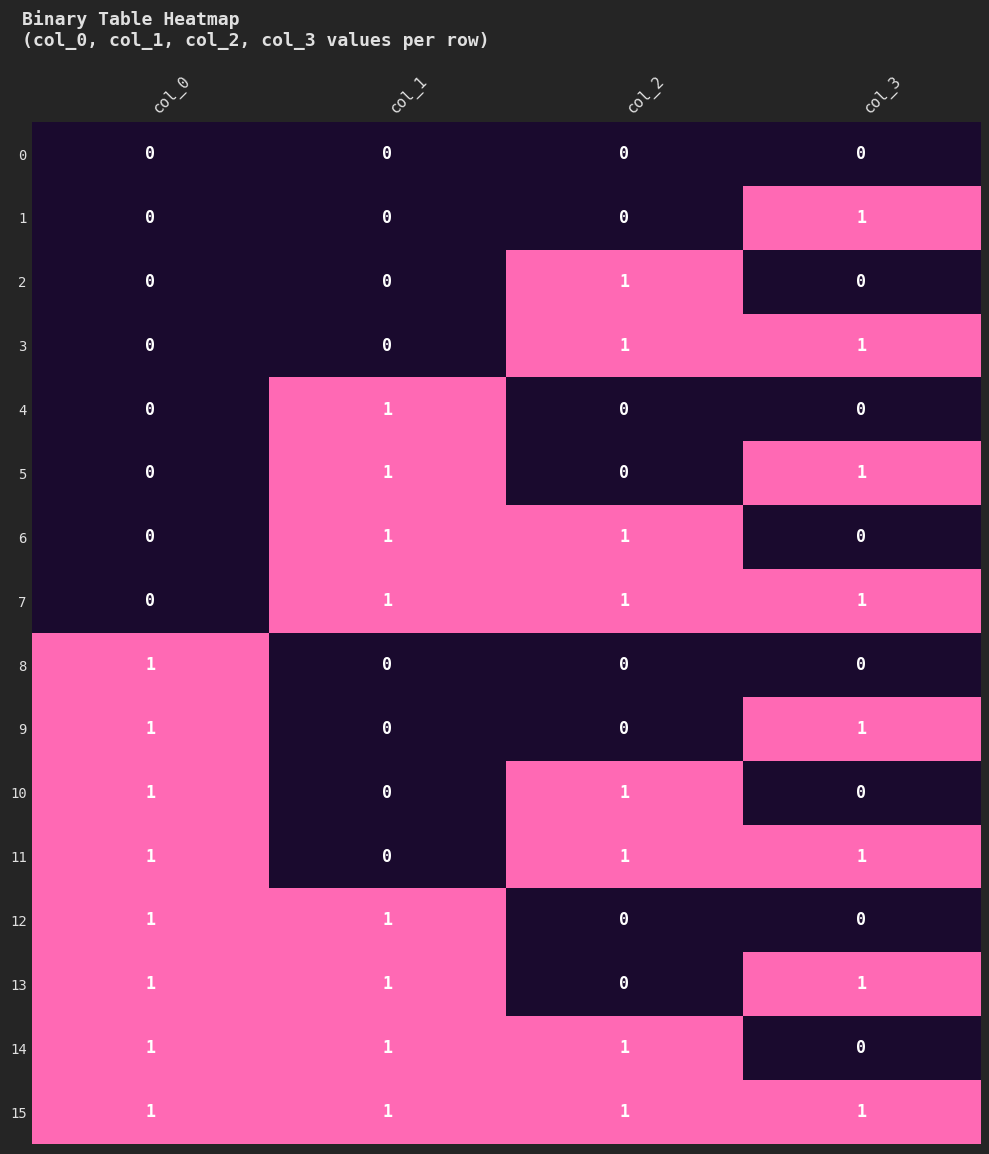

Which series has the largest total across all categories?

15